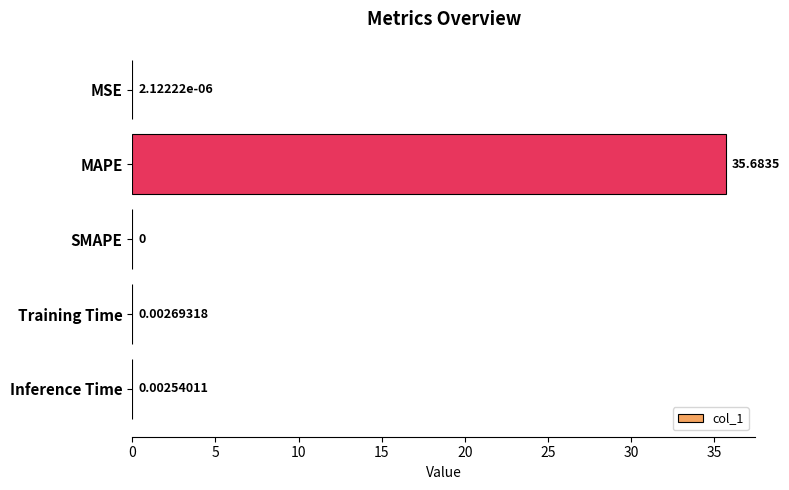

What is the change in value from MAPE to SMAPE?

-35.7